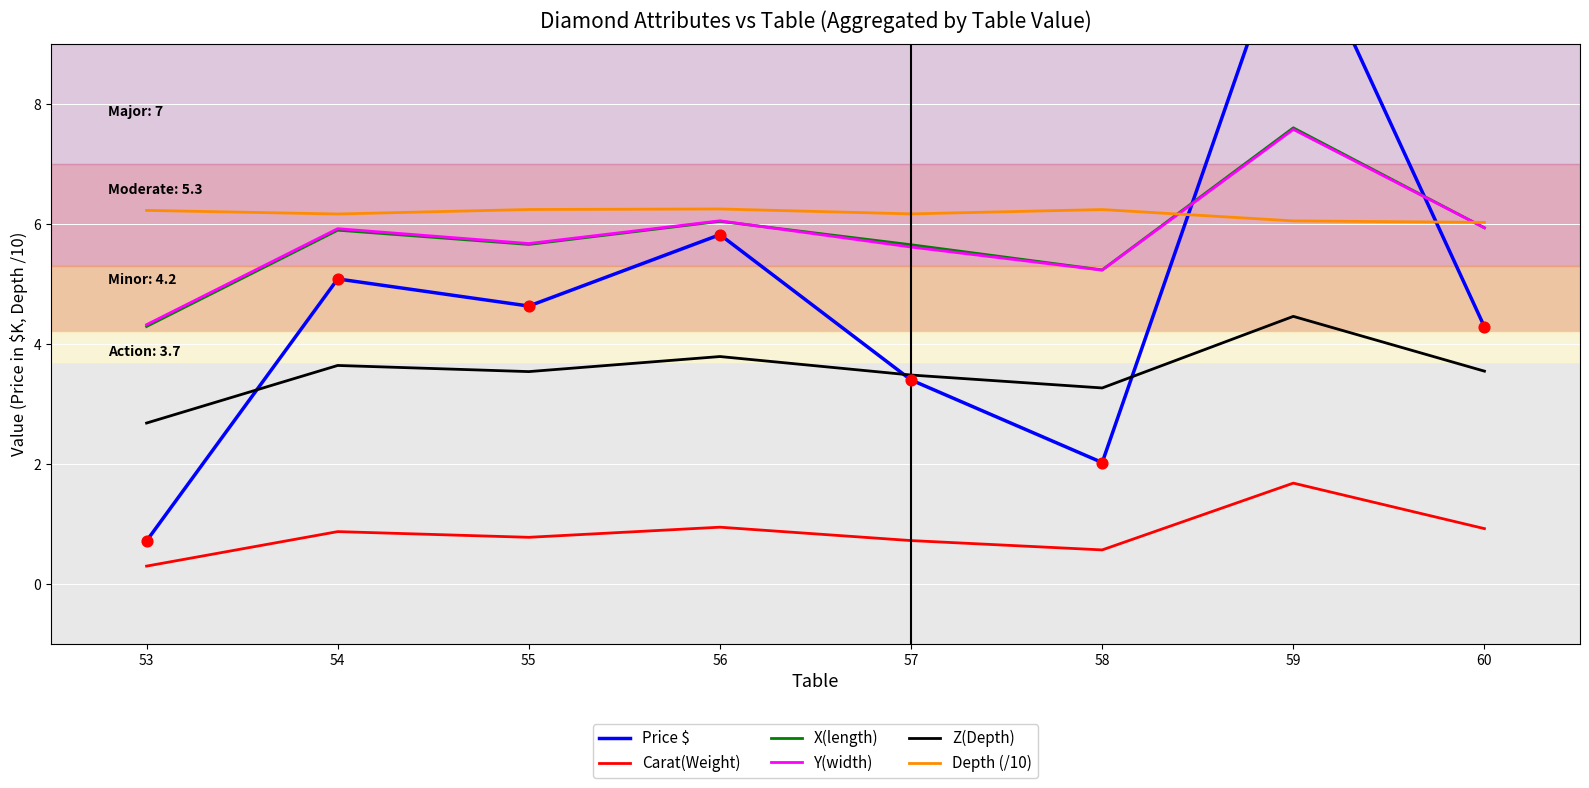

Which series has the widest spread of Y values?

Price $